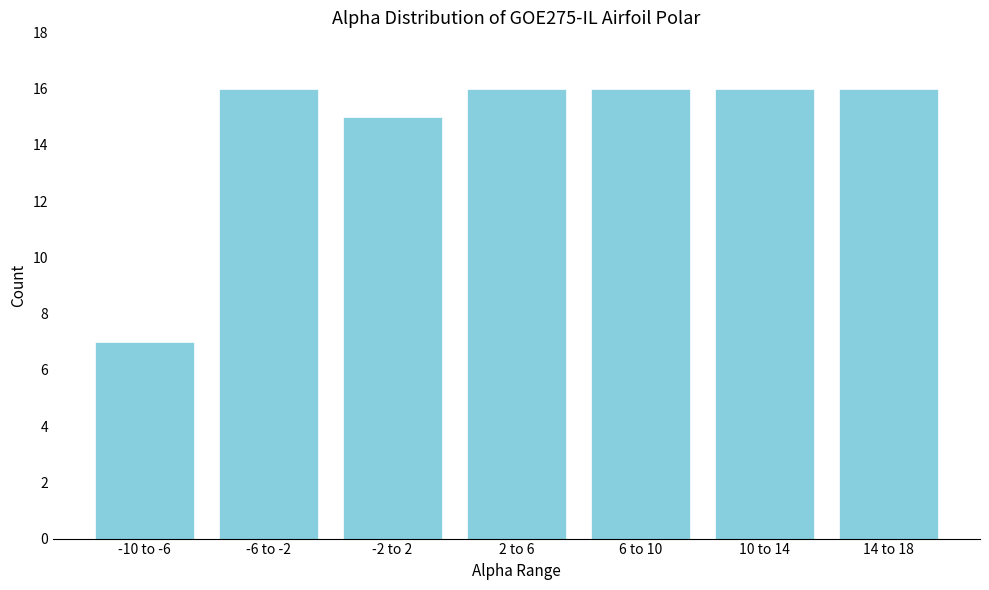

Reading right to left, extract all data points from this chart.

16	16	16	16	15	16	7